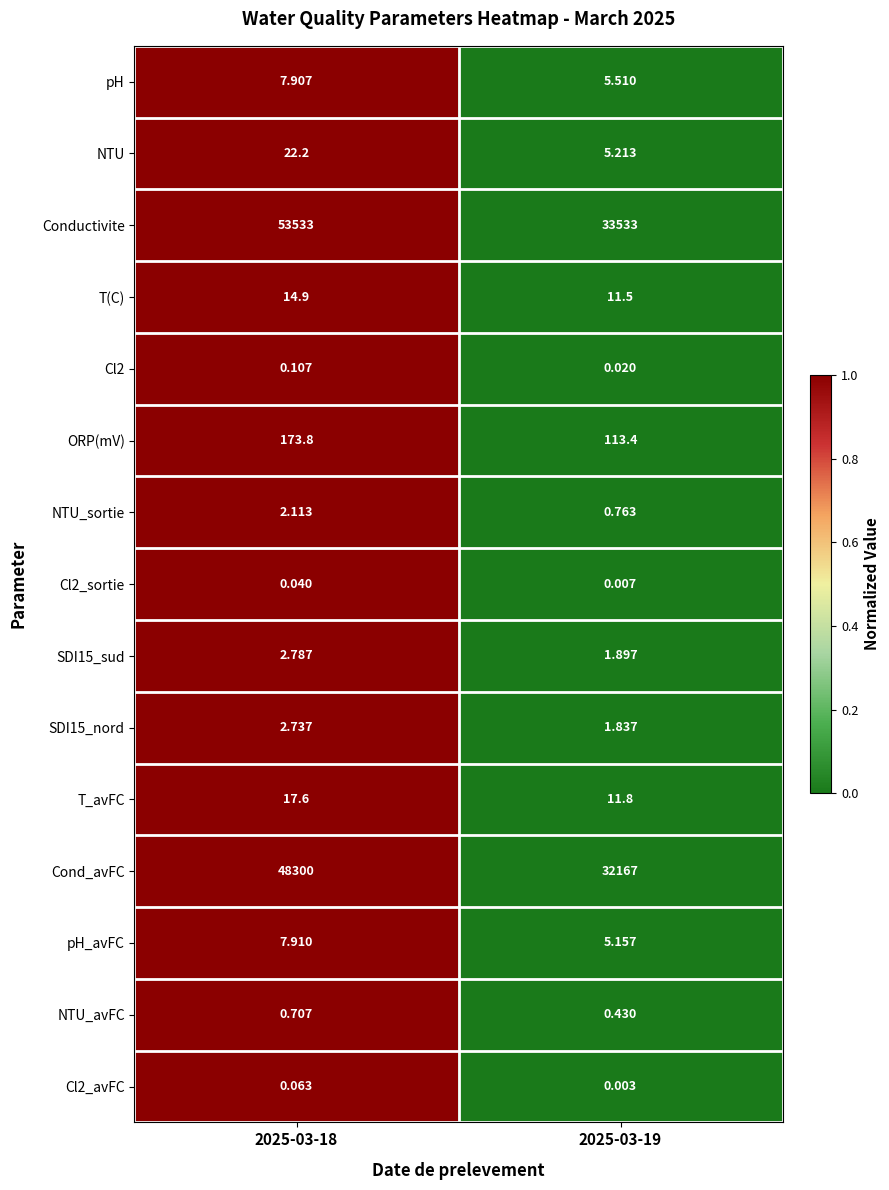

Which series has the largest total across all categories?

Conductivite